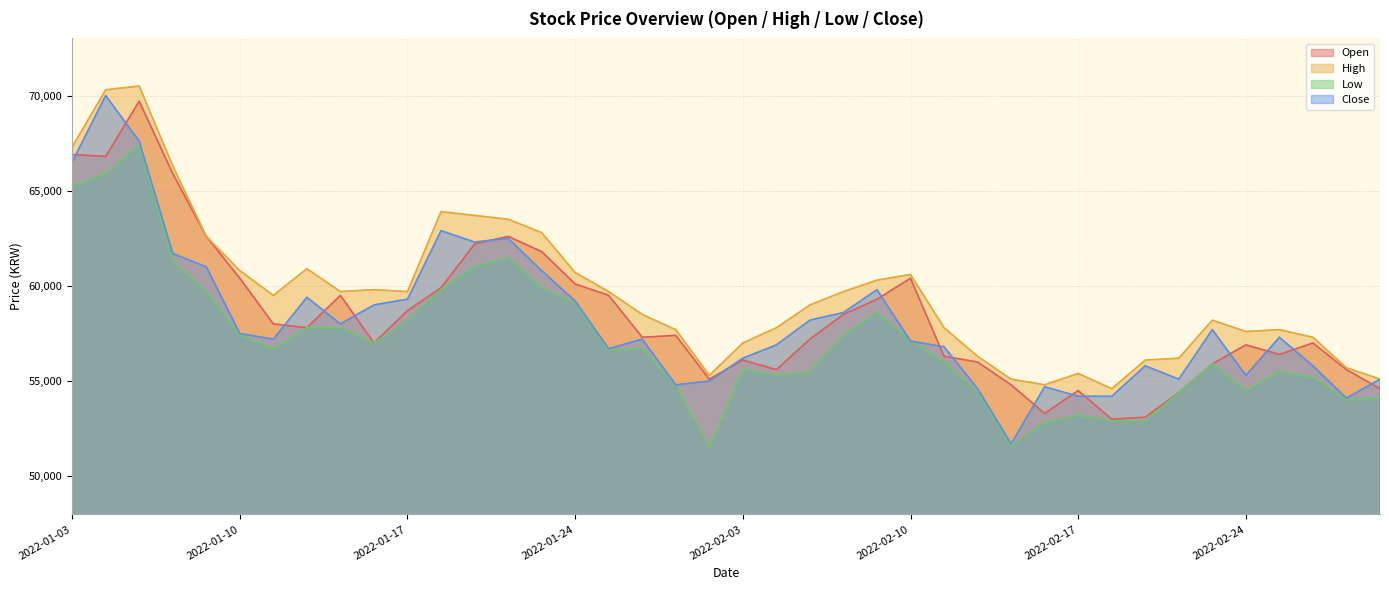

Which category has the highest value in the Close series?

2022-01-04